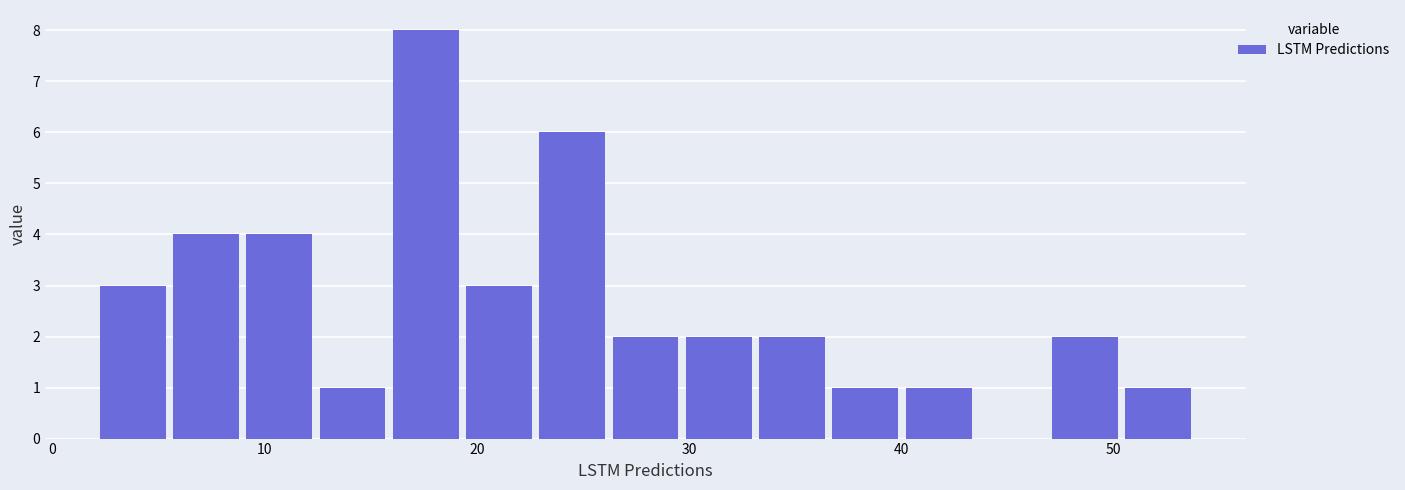

Read against the x-axis, roughly where is the centre of the tallest bar?

18